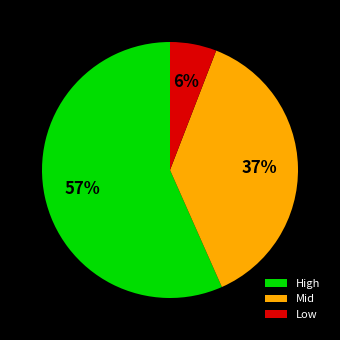

To the nearest percent, what is the difference between the largest and smallest slice percentages?

51%